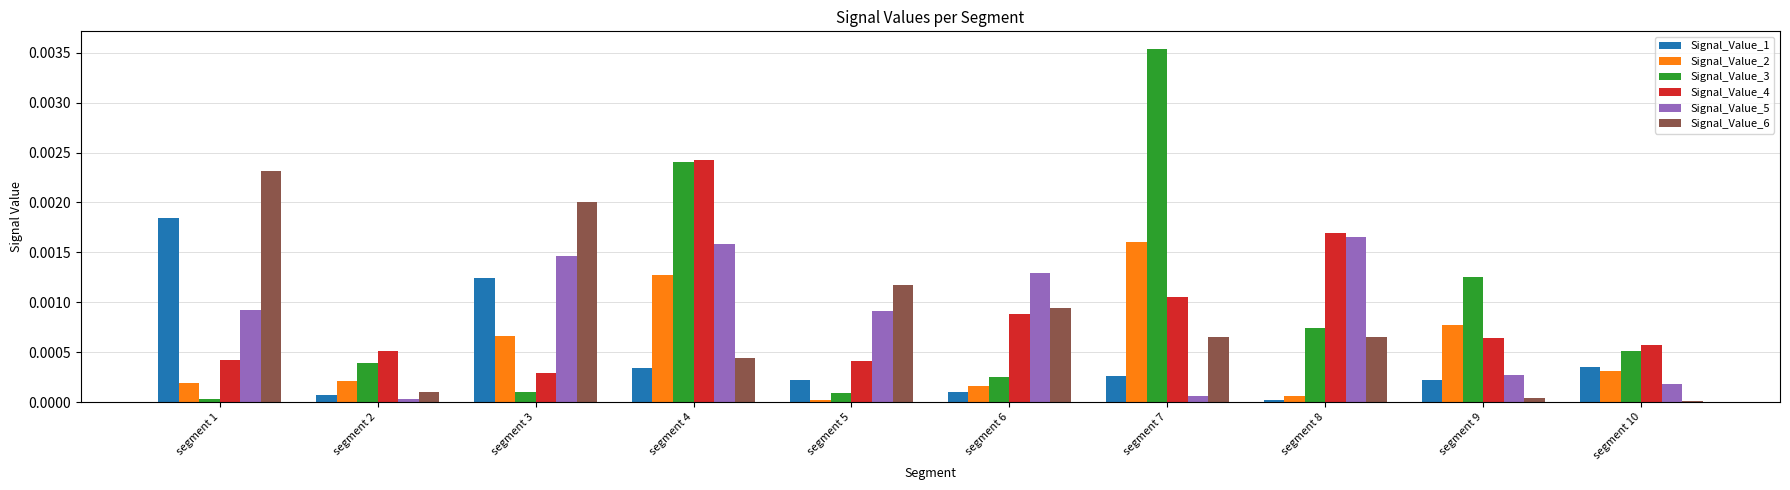

The Signal_Value_2 series shows 0.0 at segment 2. True or false?

True